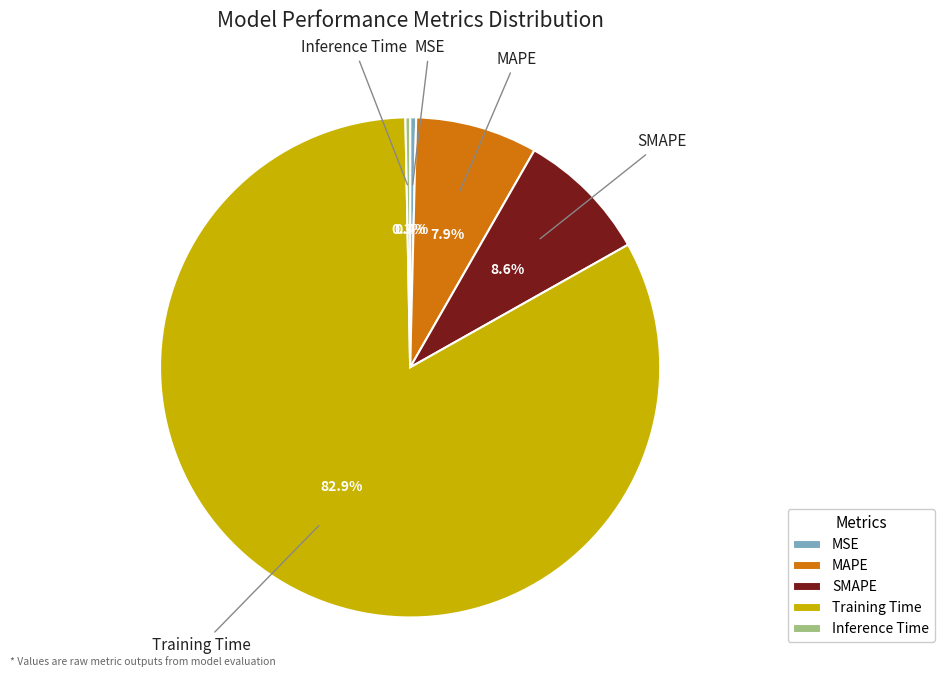

What percentage do SMAPE and Training Time together represent?

91.4%